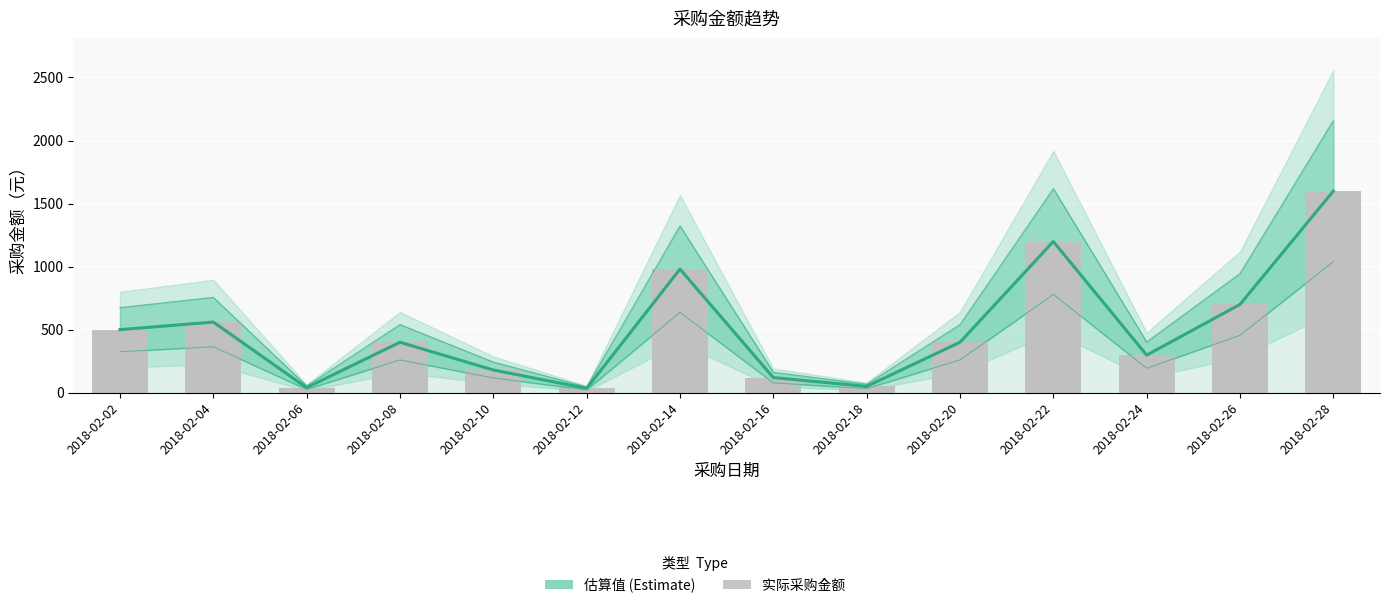

How many values in the 采购金额（条形） series exceed 400?

6